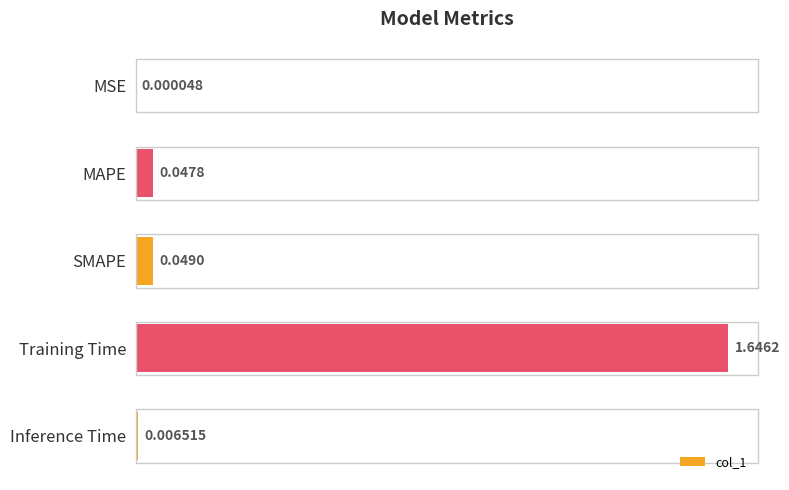

Between SMAPE and Inference Time, which is larger?

SMAPE